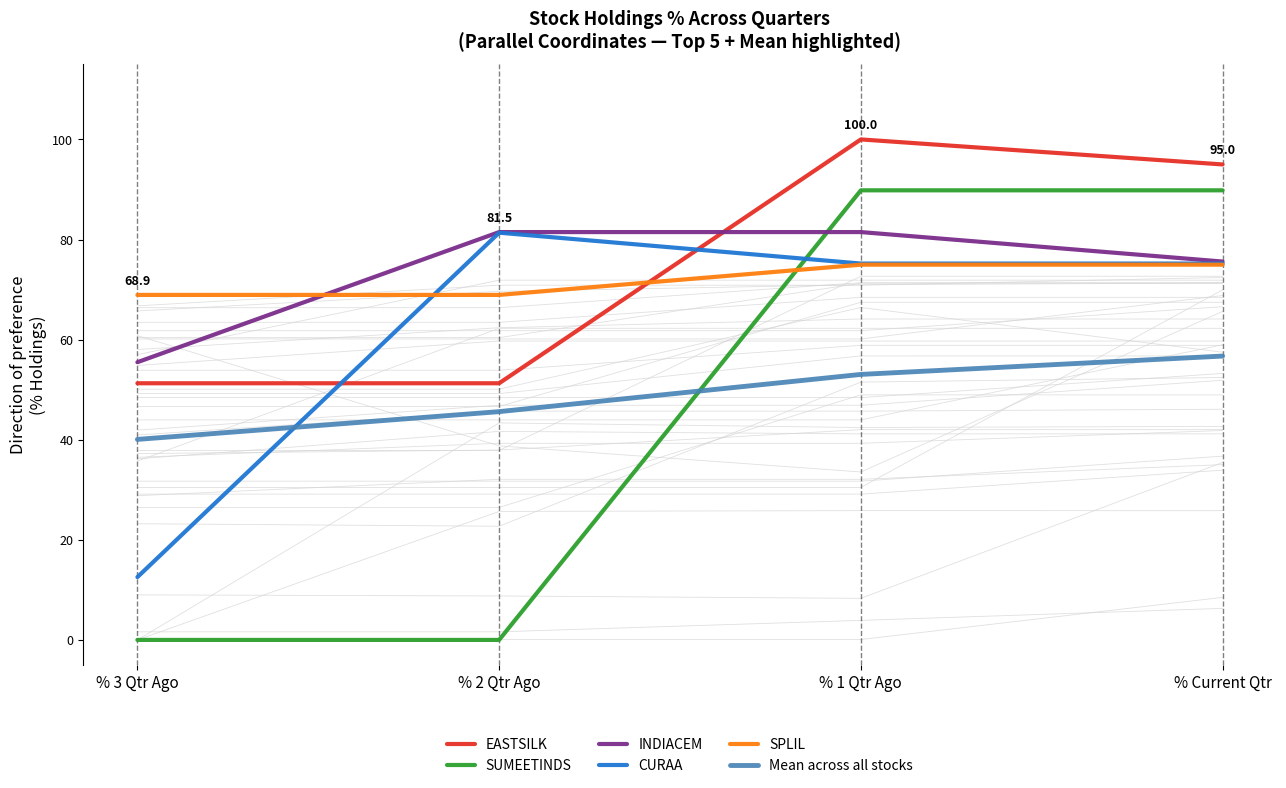

Rank the series by their maximum value, from highest to lowest.

EASTSILK, SUMEETINDS, INDIACEM, CURAA, SPLIL, Mean across all stocks